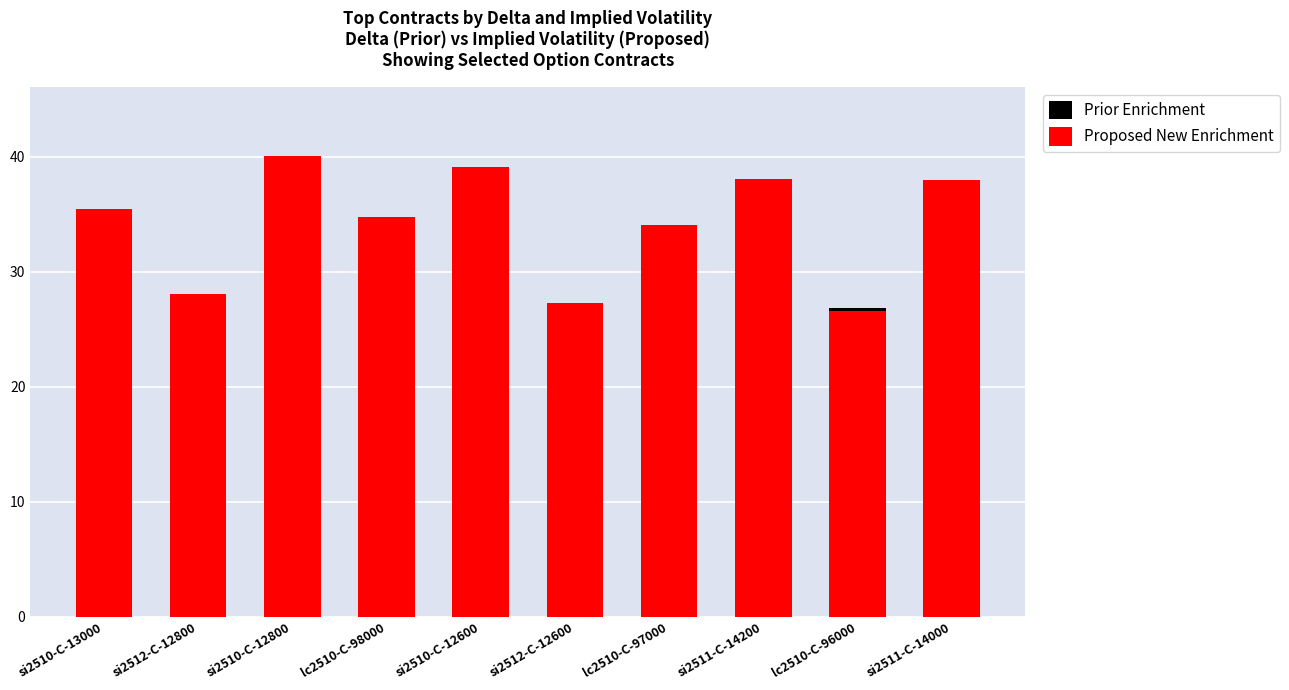

Which category has the lowest value in the Proposed New Enrichment series?

lc2510-C-96000